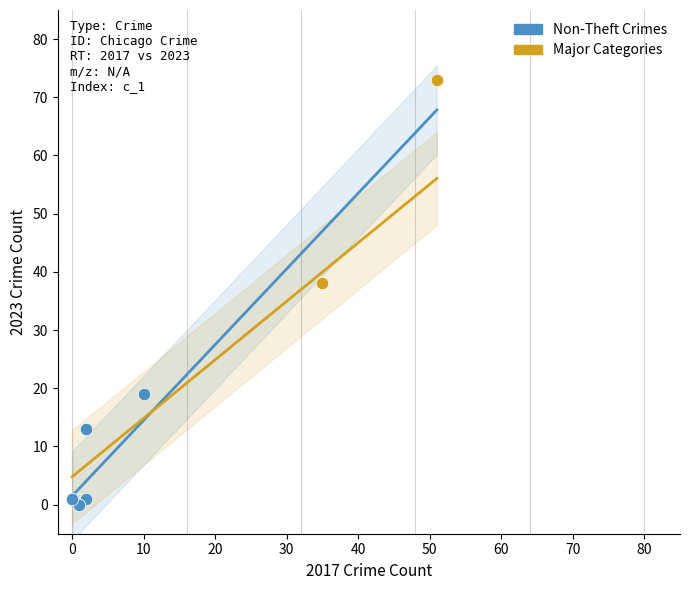

What are all the series names shown in the legend?

Non-Theft Crimes, Major Categories